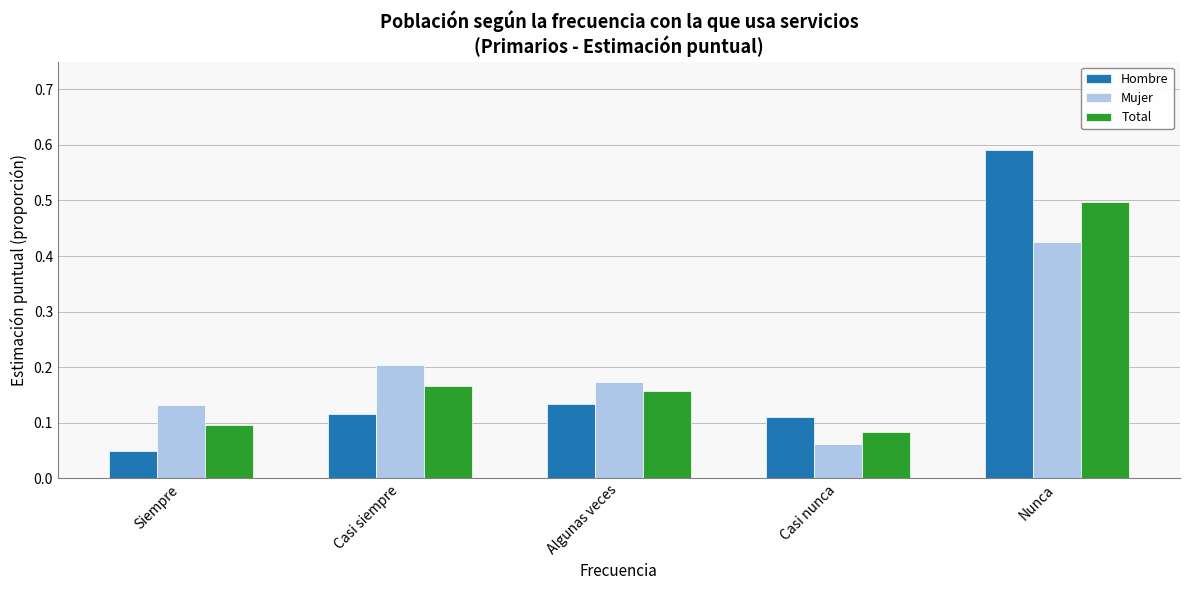

True or false: Hombre has a value of 0.8 at Nunca.

False